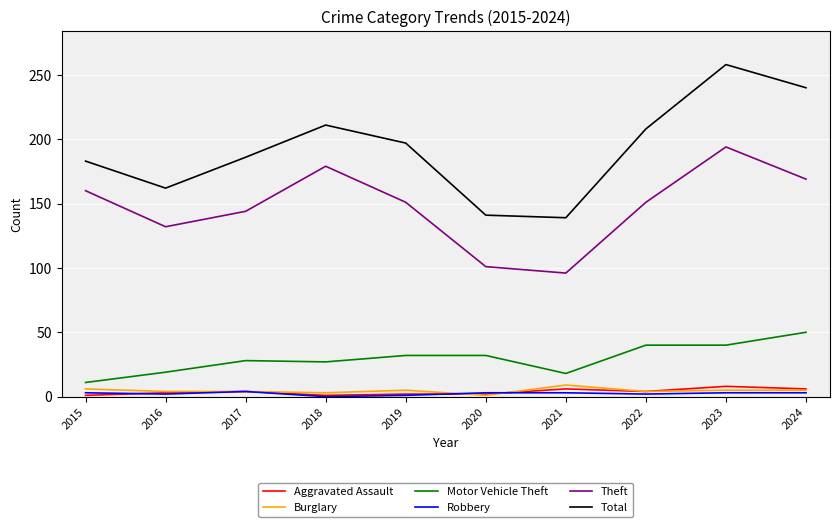

What value does the Burglary series have at 2016?

4